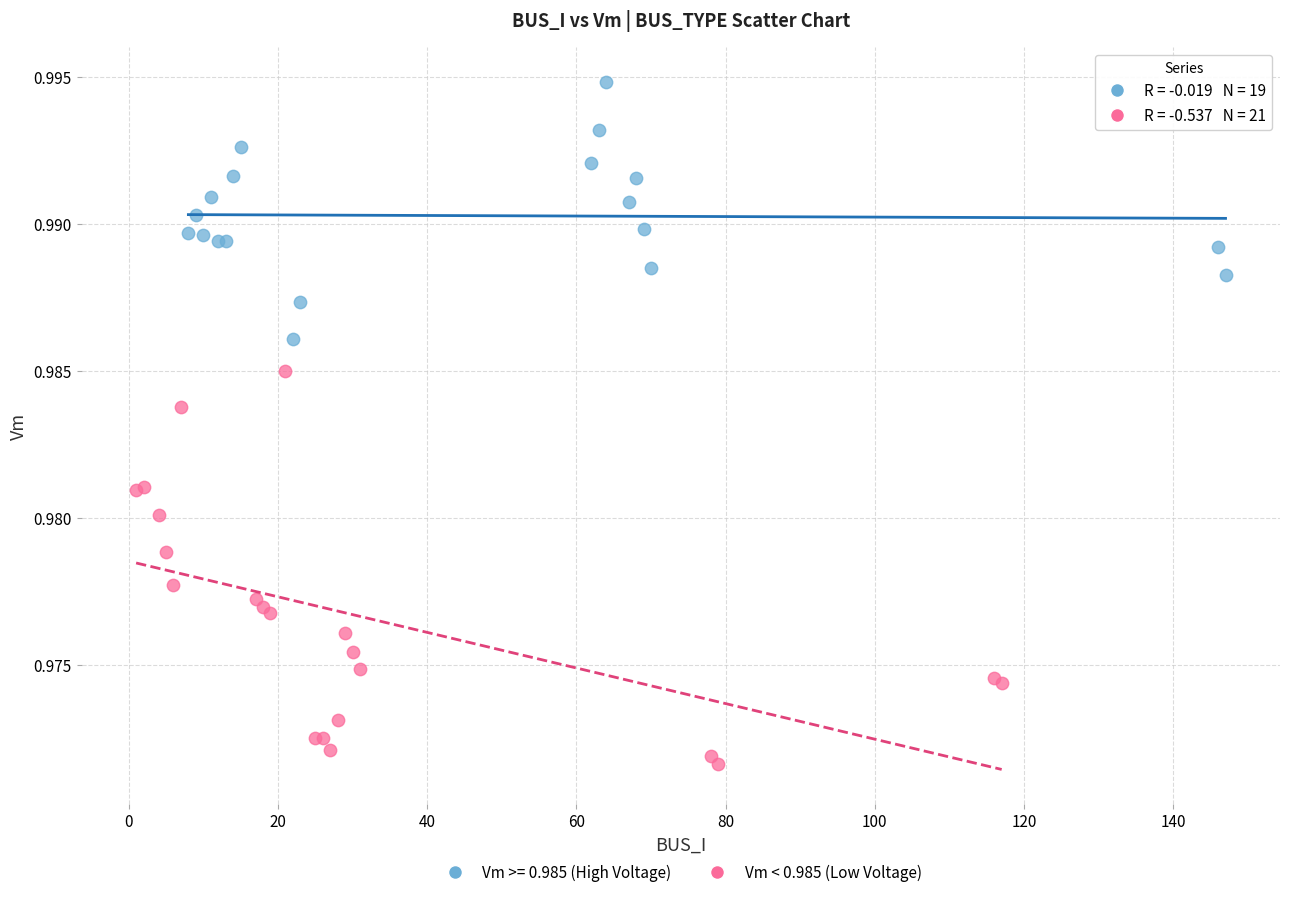

Which series has the largest Y range (max minus min)?

Vm < 0.985 (Low Voltage)